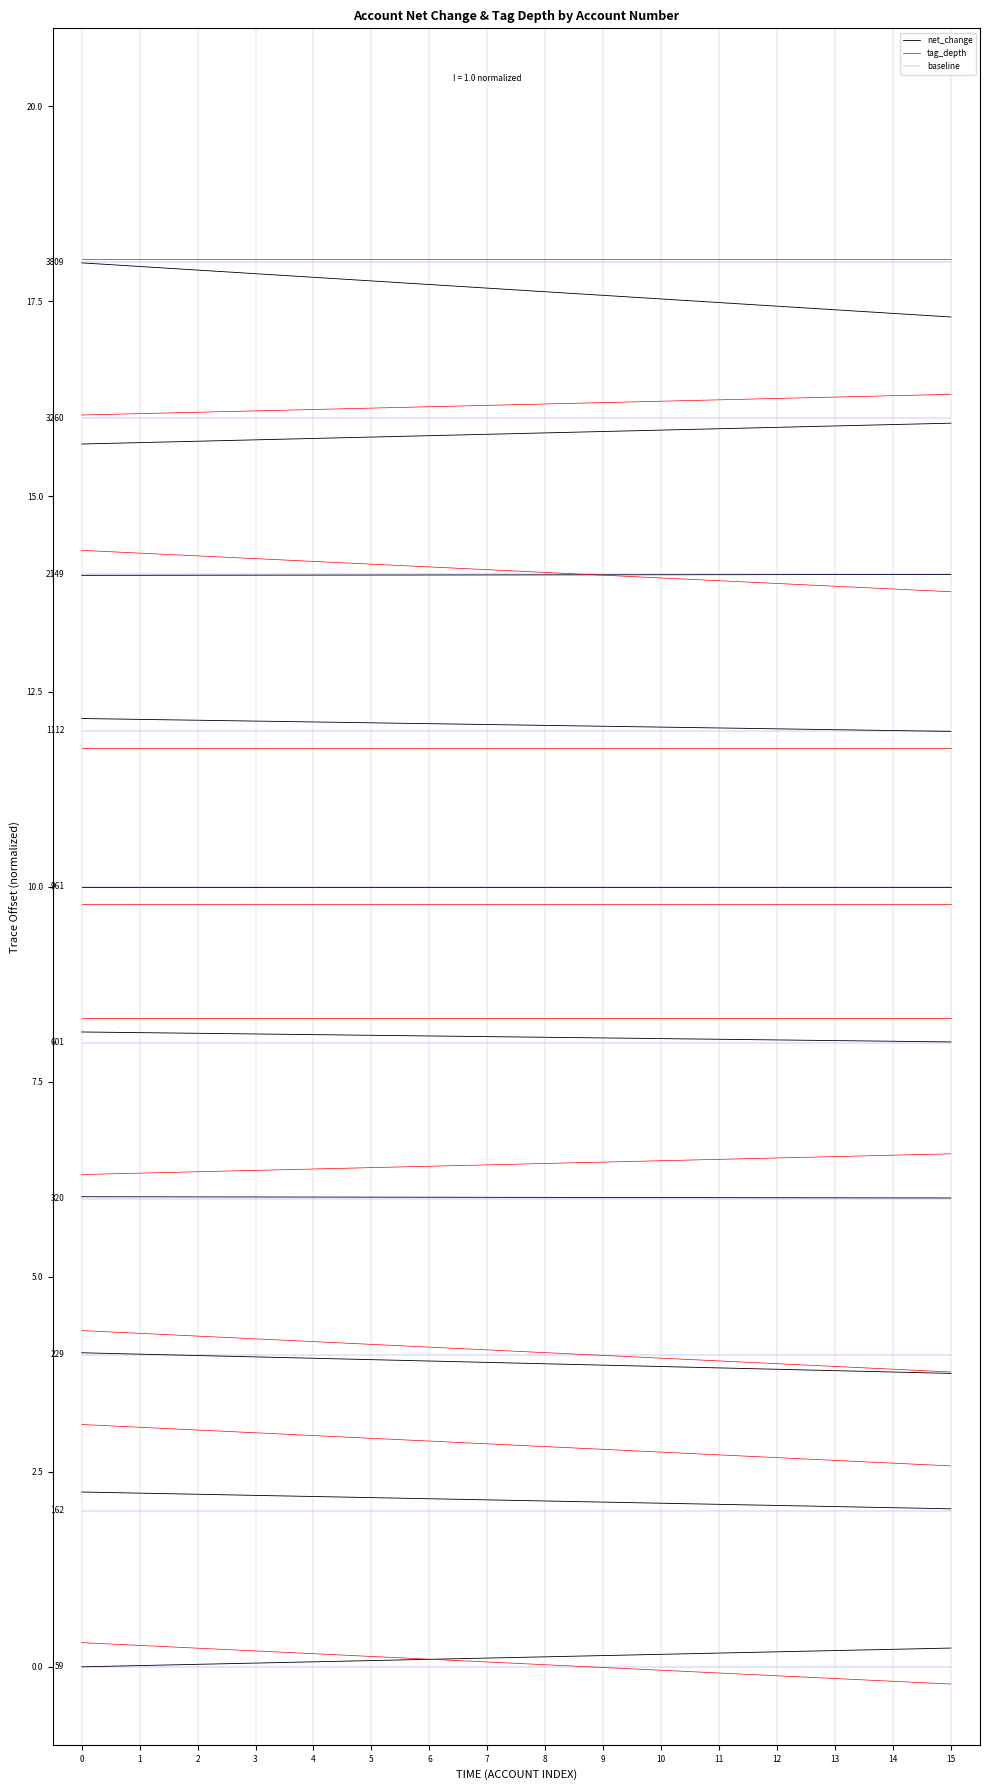

List the series in order of their peak value, highest first.

tag_depth, net_change, baseline